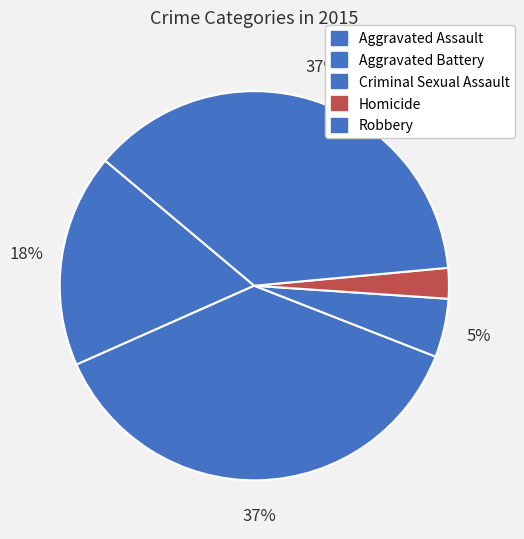

To the nearest percent, what is the difference between the Aggravated Assault and Homicide slice percentages?

15%